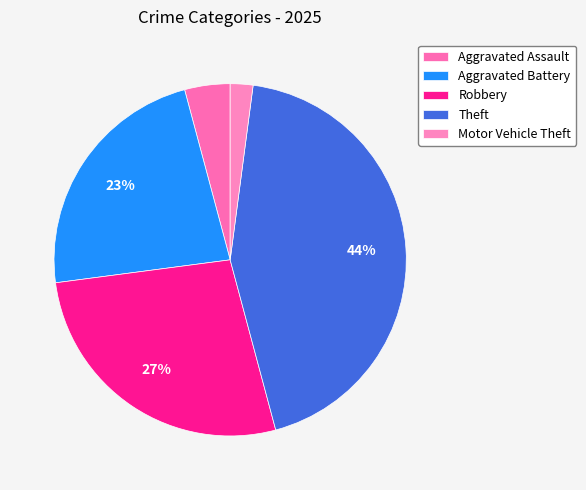

The Theft slice represents 33% of the pie. True or false?

False